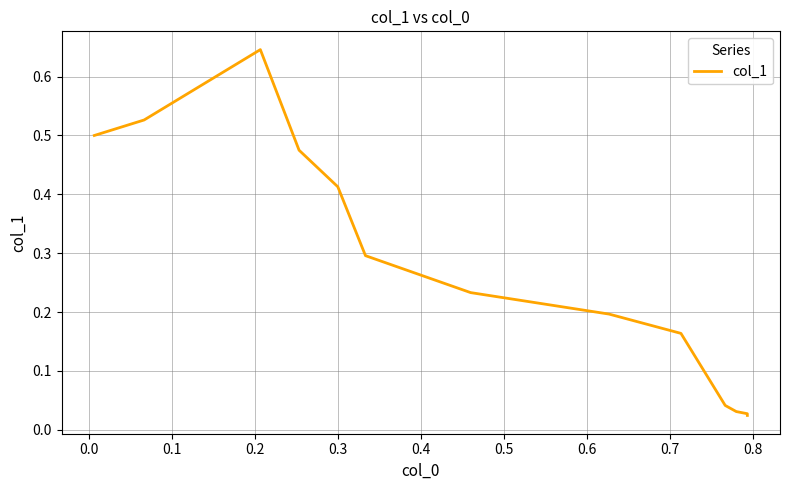

True or false: the data has more than 0 interior local peaks.

True